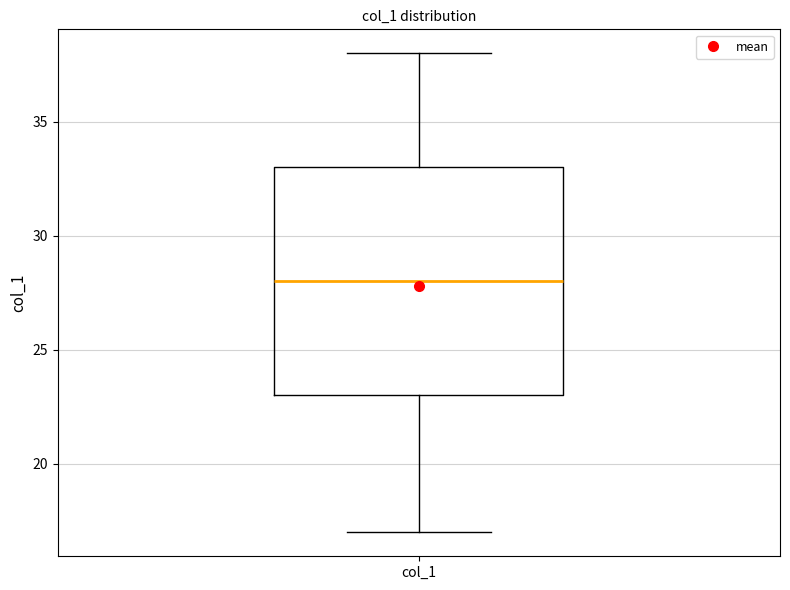

Transcribe this box plot: give where the median line is, the range the box spans, and where the two whiskers end, as read against the y-axis. The values are not printed on the chart, so give them approximately, as read against the axis.

median 28, box 23 to 33, whiskers 17 to 38